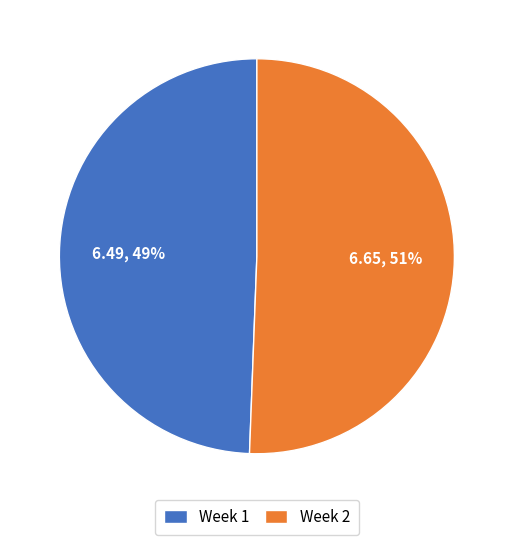

Is the sum of Week 1 and Week 2 greater than half?

Yes